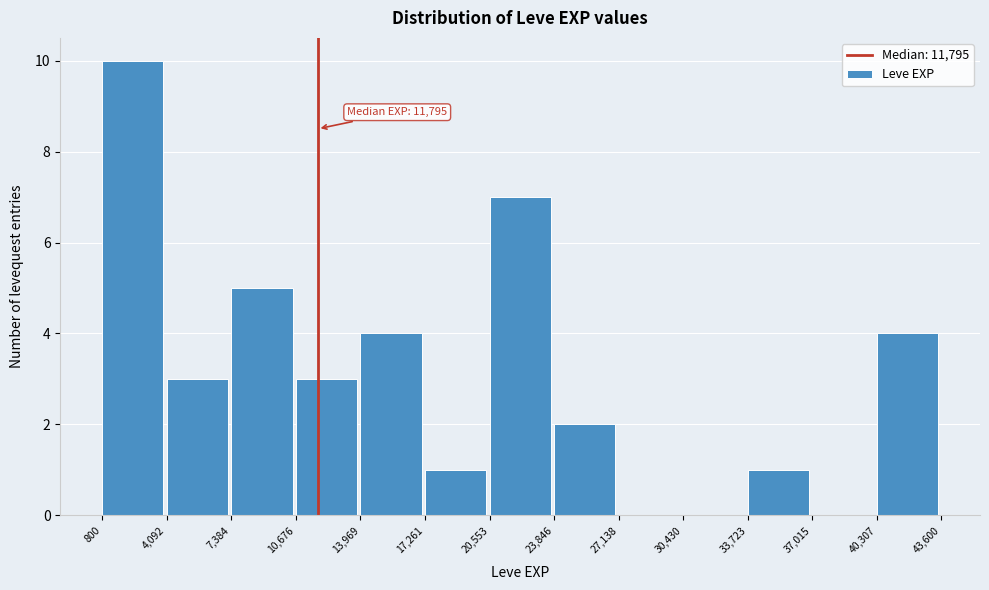

Over which range of the x-axis is the bar tallest?

800 to 4,092